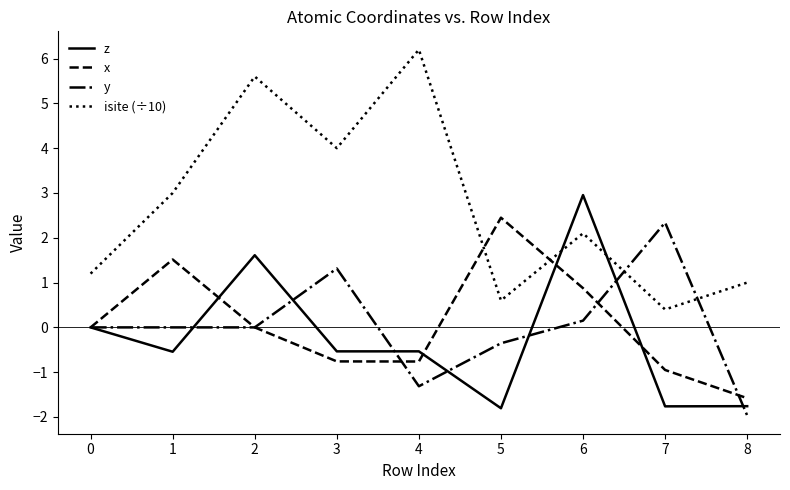

Reading left to right, list all the values displayed in this chart.

z: 0.0	-0.5	1.6	-0.5	-0.5	-1.8	3.0	-1.8	-1.8
x: 0.0	1.5	0.0	-0.8	-0.8	2.4	0.9	-1.0	-1.6
y: 0.0	0.0	0.0	1.3	-1.3	-0.4	0.2	2.3	-2.0
isite (÷10): 1.2	3.0	5.6	4.0	6.2	0.6	2.1	0.4	1.0